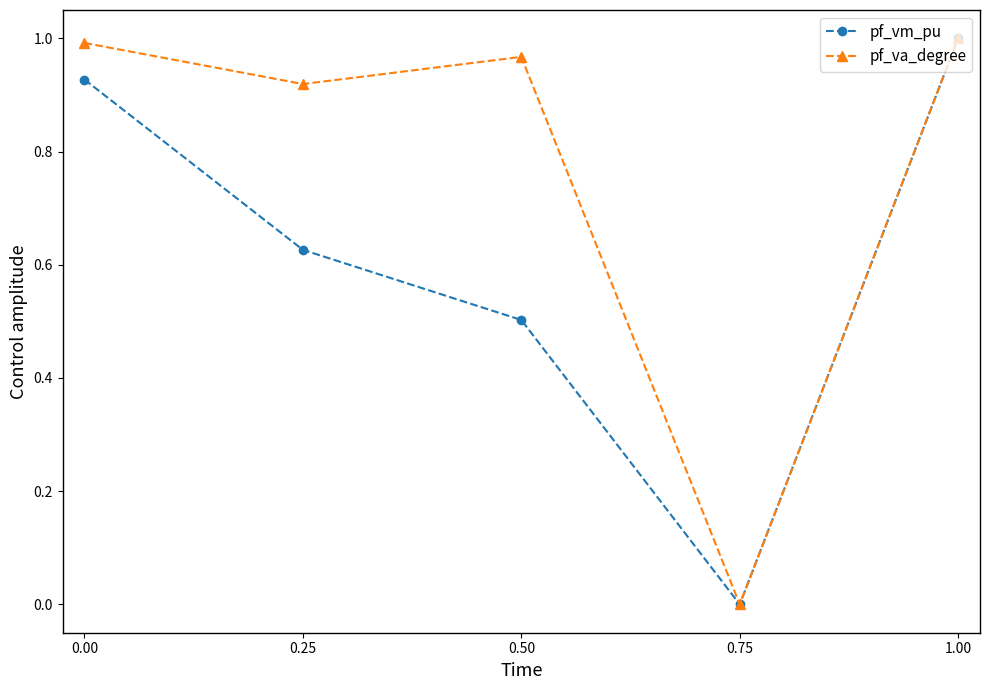

At 0.25, list the series in order from largest to smallest.

pf_va_degree, pf_vm_pu